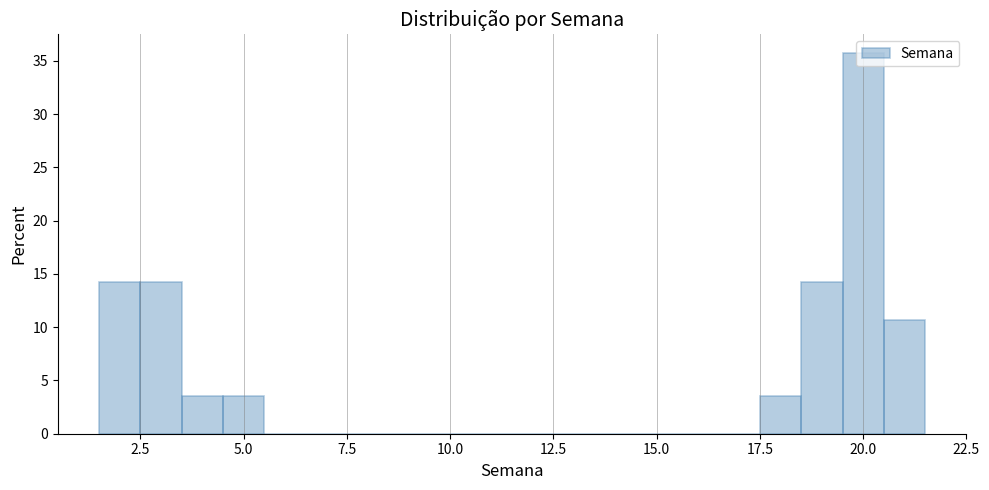

Read against the x-axis, roughly where is the centre of the tallest bar?

20.0